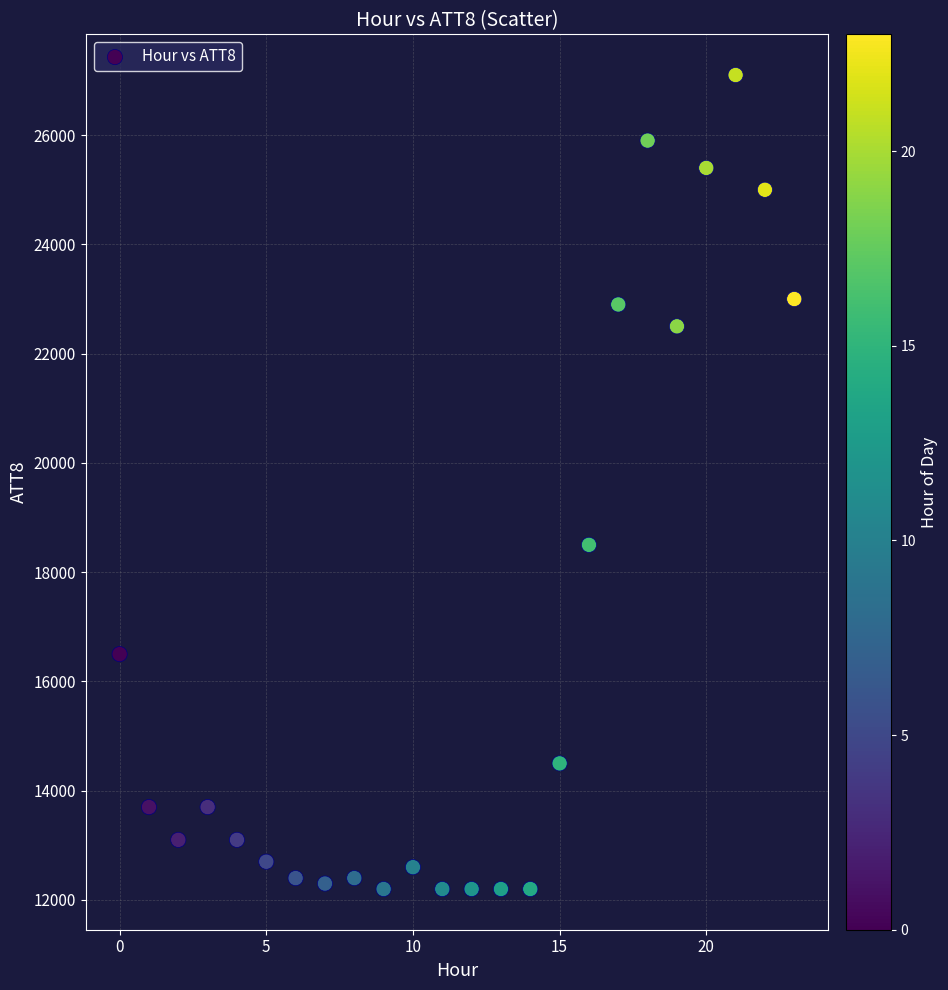

What Y value in the scatter plot is closest to 19650?

18500